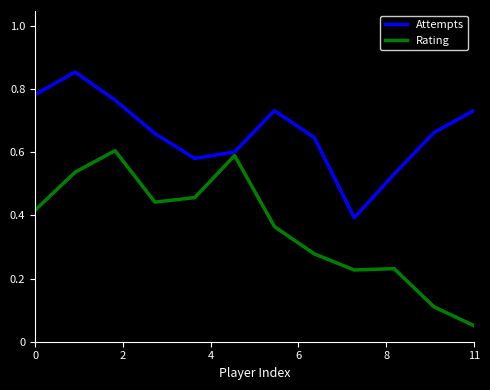

Which series has the largest total across all categories?

Attempts